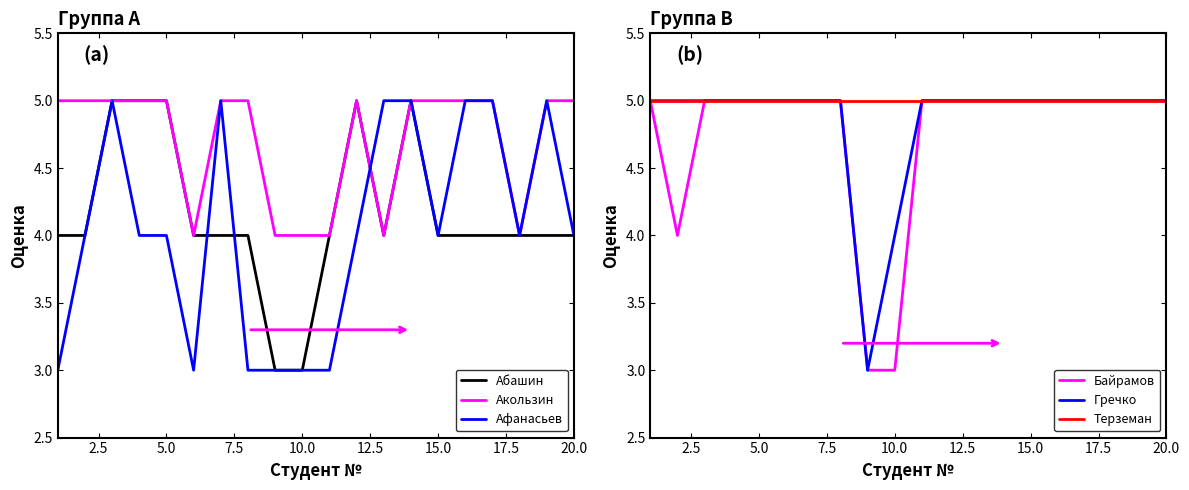

The value of Байрамов at 5.0 is 5. True or false?

True